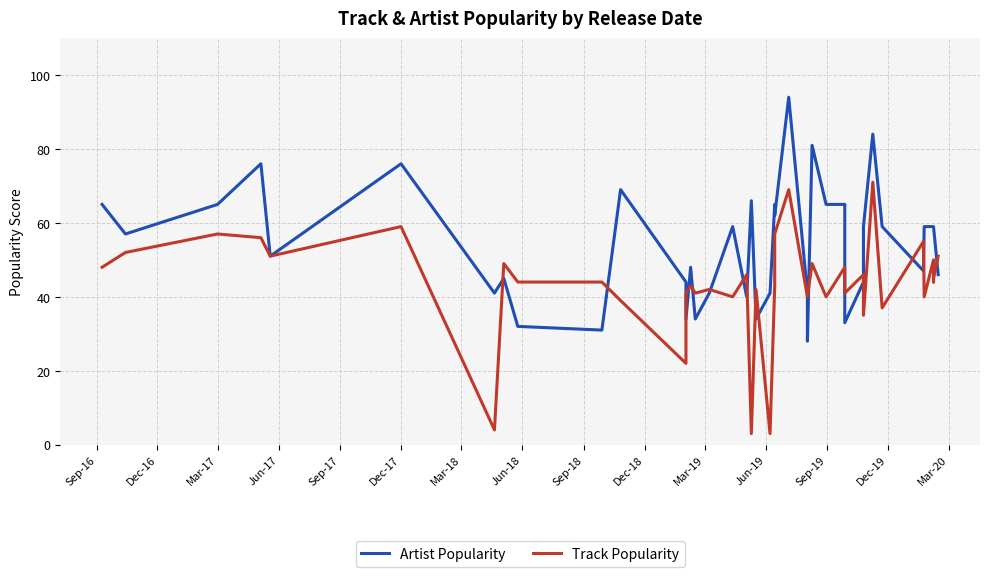

Where does the Artist Popularity series first go above 59?

Sep-16